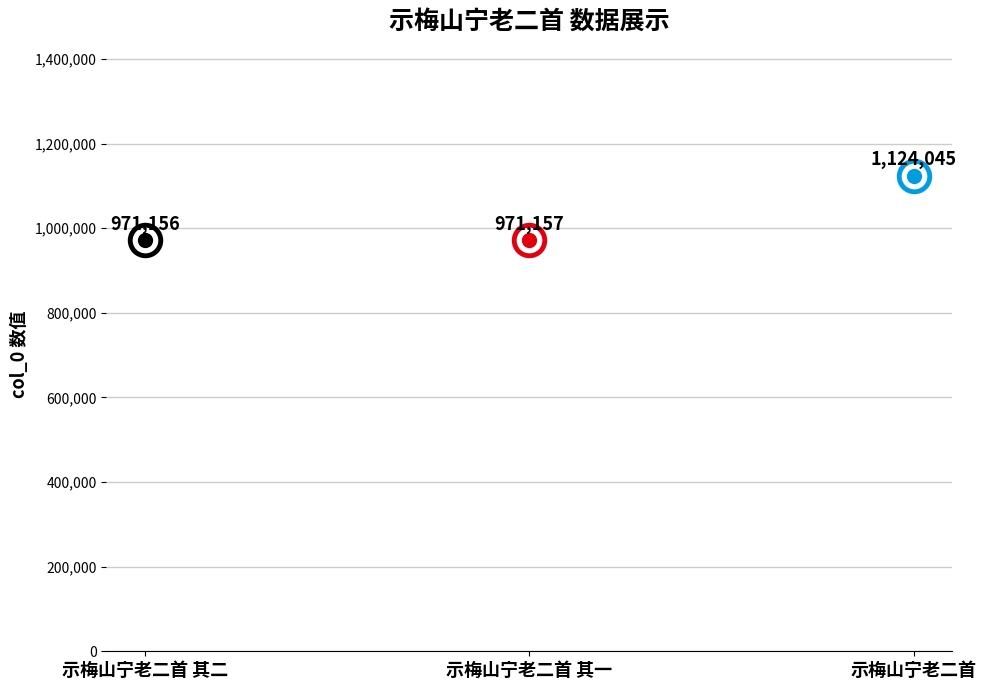

Is it true that the value at 示梅山宁老二首 其一 is 1320830?

False